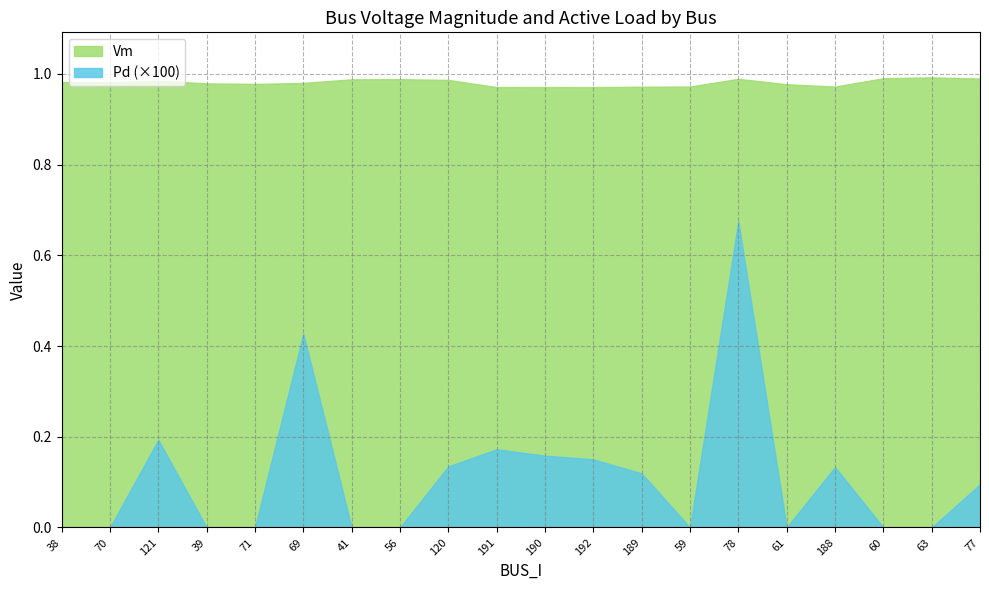

At which category is the sum across all series the highest?

78